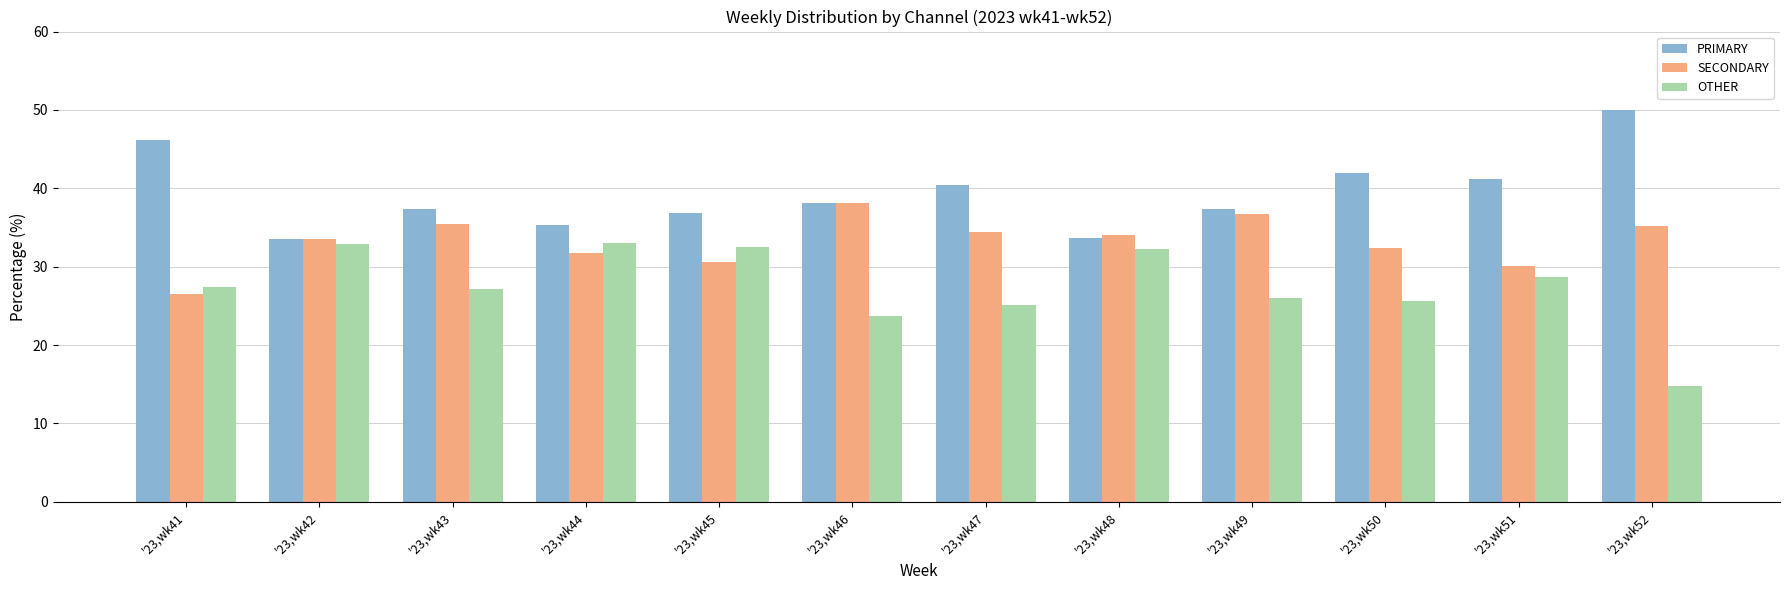

What is the average value of the PRIMARY series?

39.3